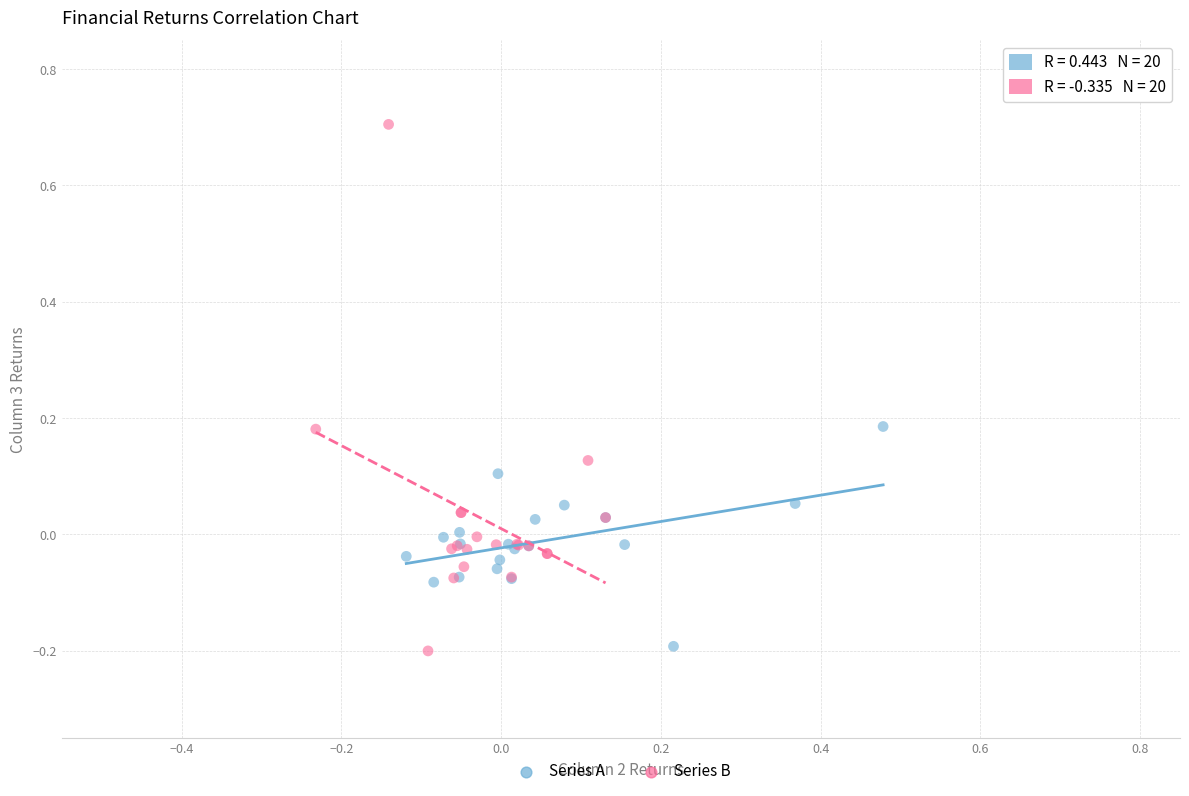

What are all the series names shown in the legend?

Series A, Series B